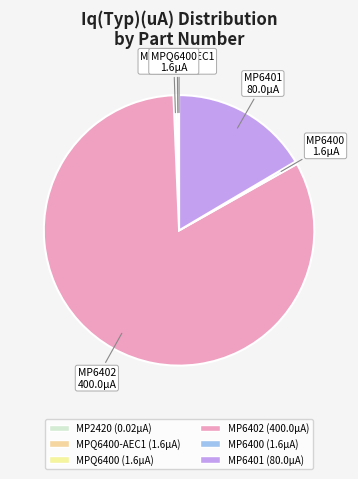

How many segments does this pie chart have?

6